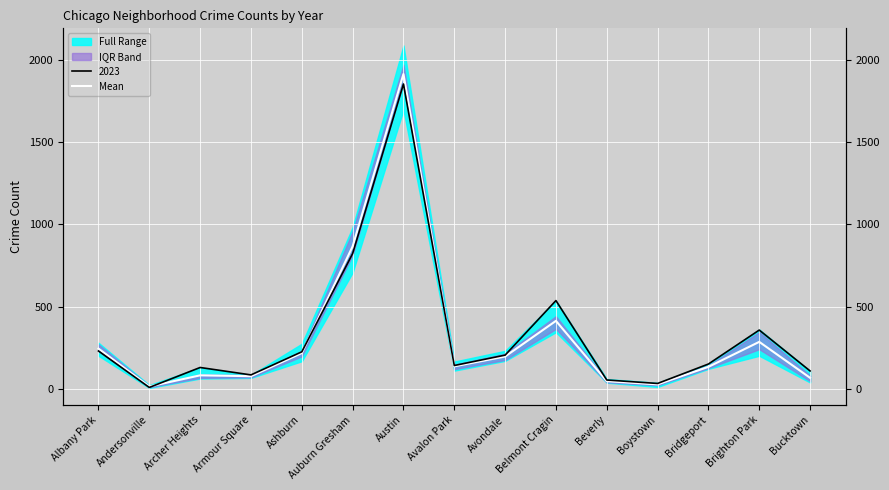

What is the change in value from Andersonville to Beverly?

+32.3